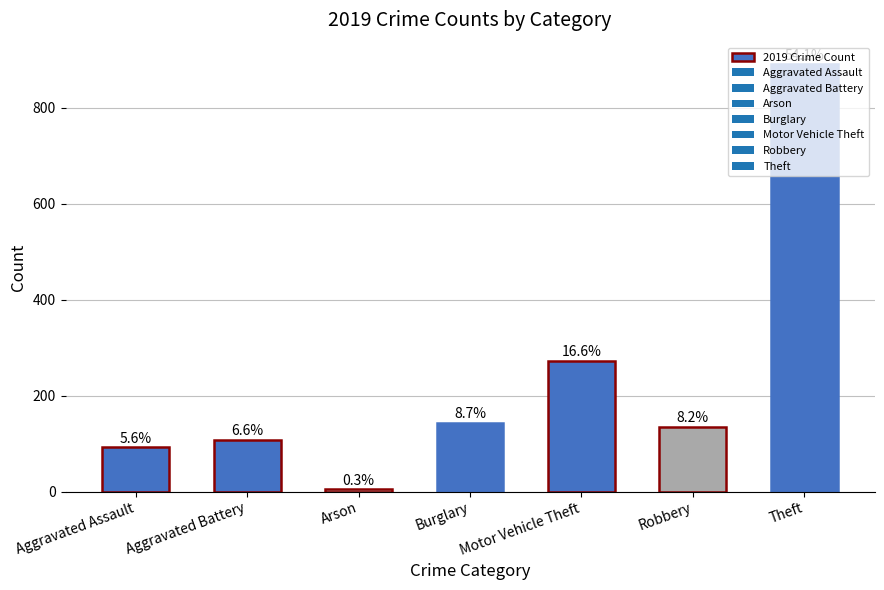

The value at Aggravated Assault is 19. True or false?

False